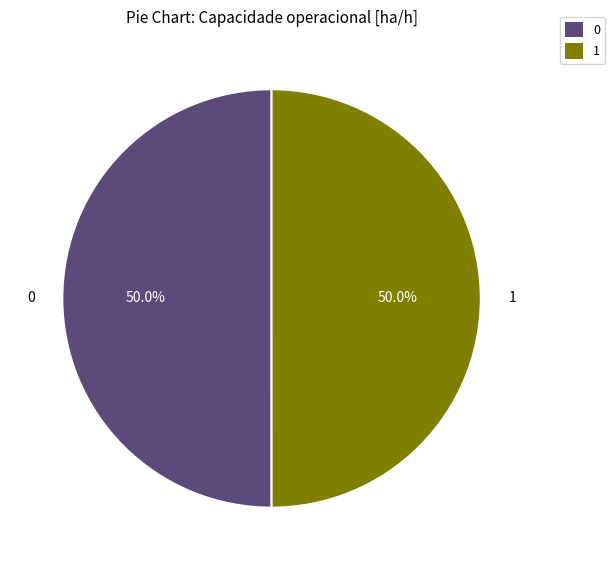

Is it true that 1 is 50% of the pie?

True